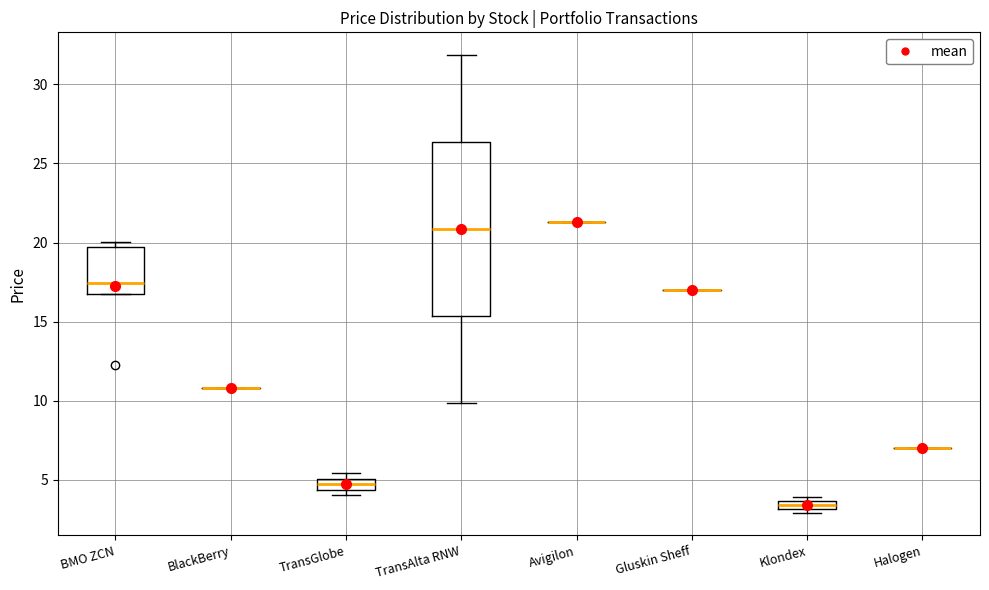

Comparing the boxes themselves (not the whiskers), which one is the tallest?

TransAlta RNW